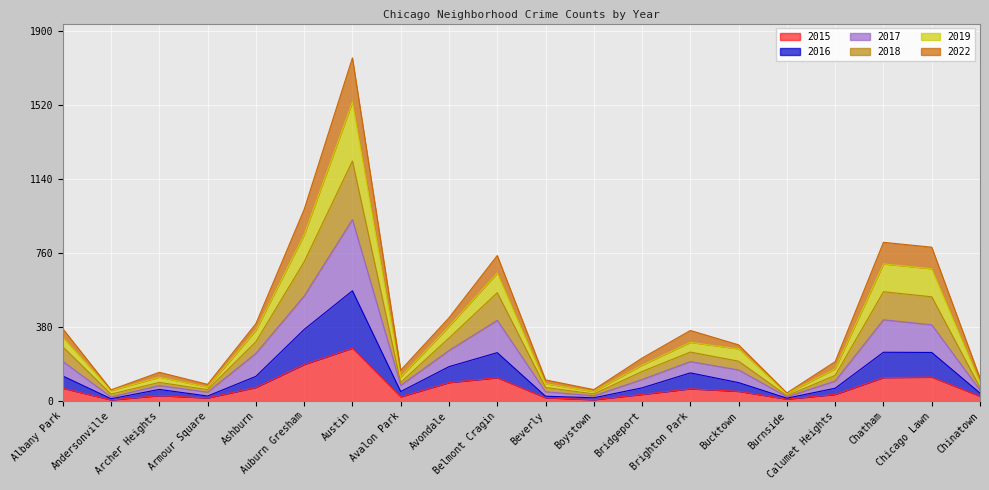

What value does the 2016 series have at Chicago Lawn, to the nearest 10?

250